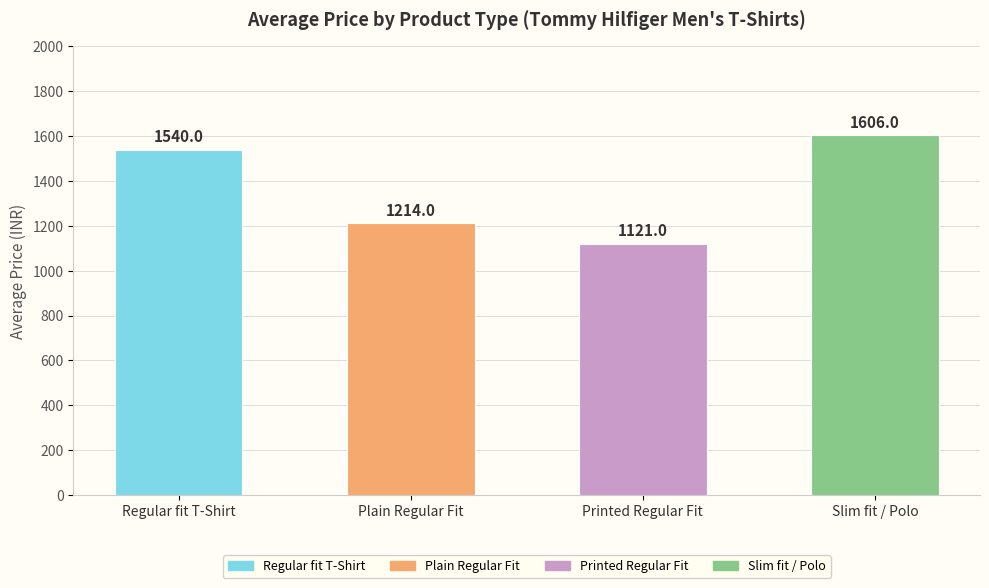

At which category does the chart reach its minimum across all series?

Printed Regular Fit